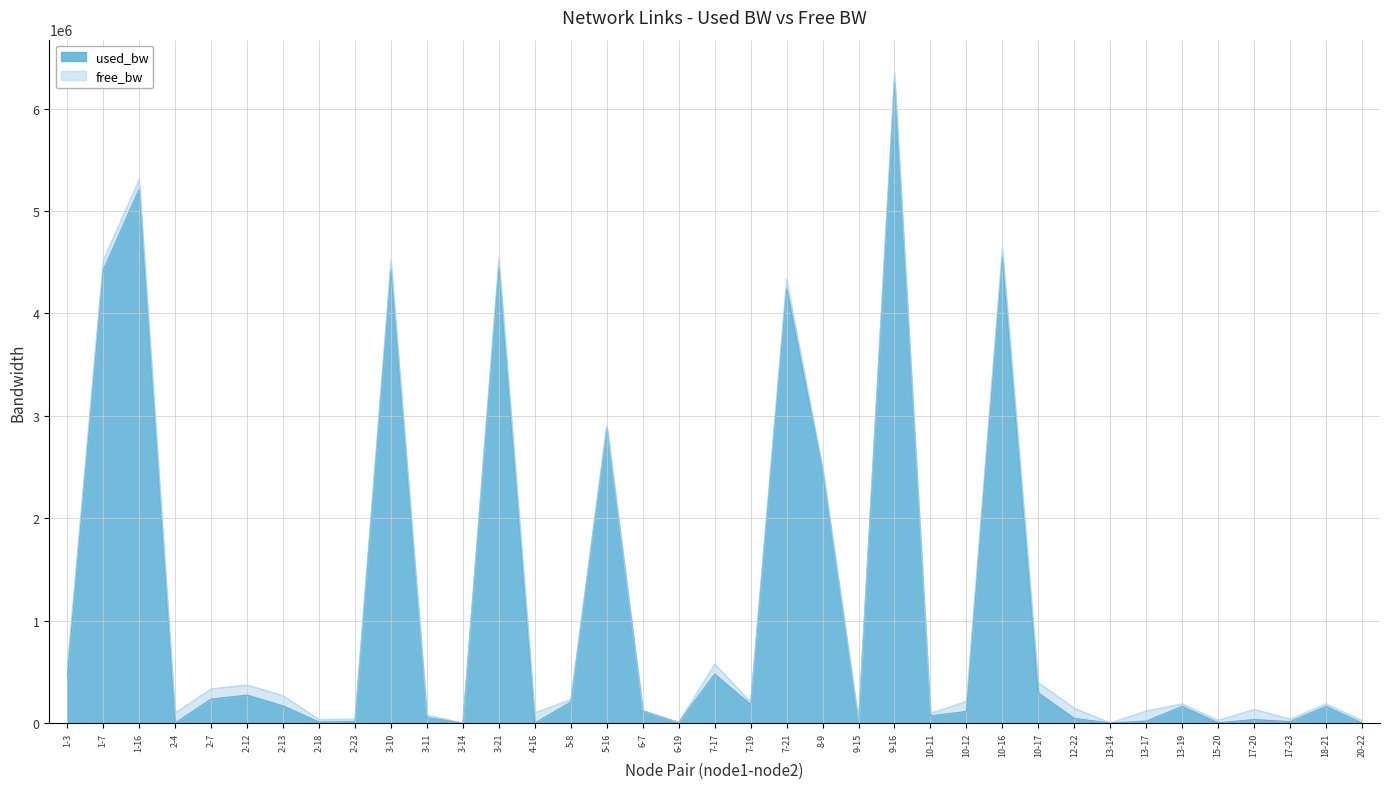

What is the label of the 33rd point from the right?

2-7